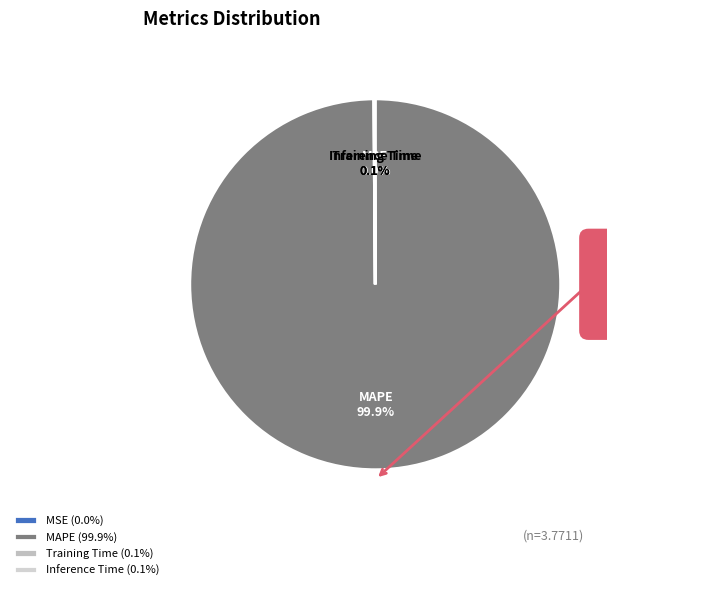

To the nearest percent, what percentage of the pie is MAPE?

100%